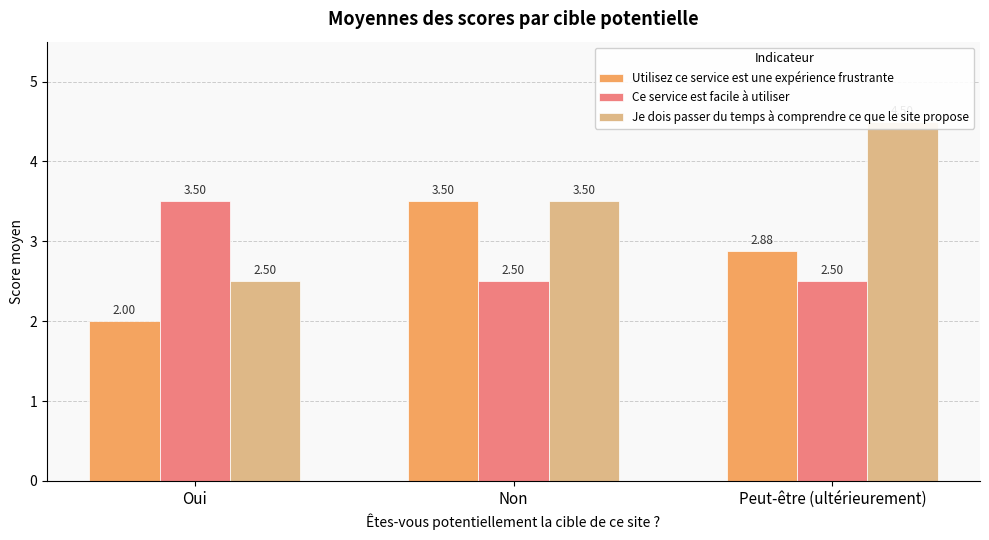

Reading right to left, what are all the values shown in this chart?

Utilisez ce service est une expérience frustrante: 2.9	3.5	2.0
Ce service est facile à utiliser: 2.5	2.5	3.5
Je dois passer du temps à comprendre ce que le site propose: 4.5	3.5	2.5